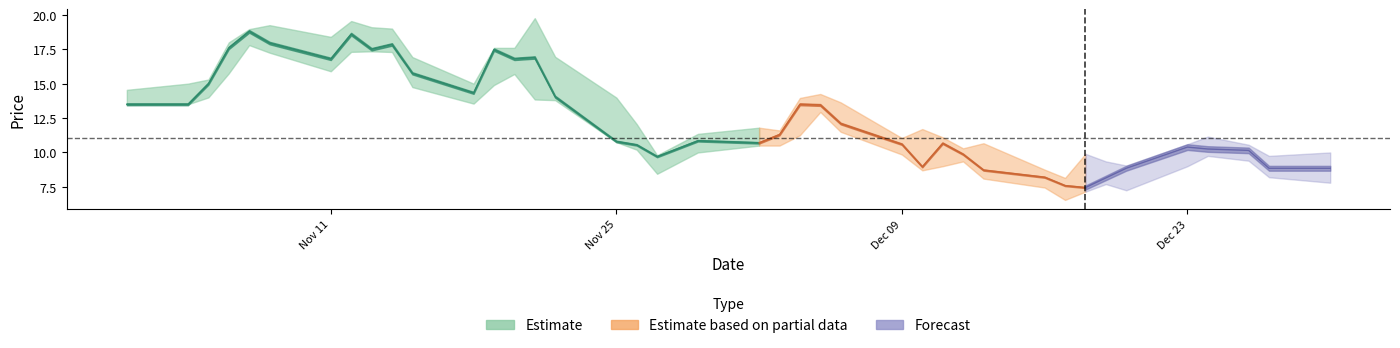

Is this an area chart (filled region under the line)?

No